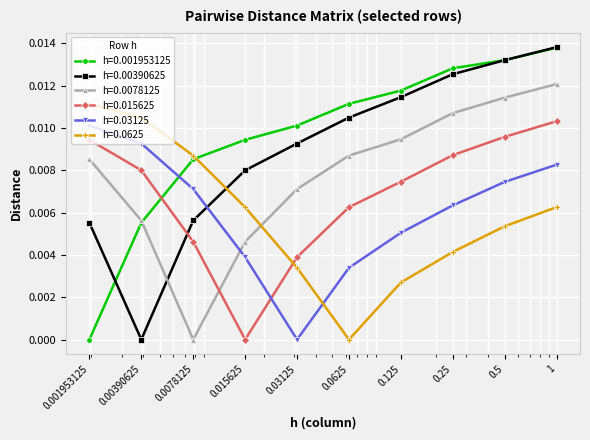

How many times do h=0.0625 and h=0.015625 cross each other?

1